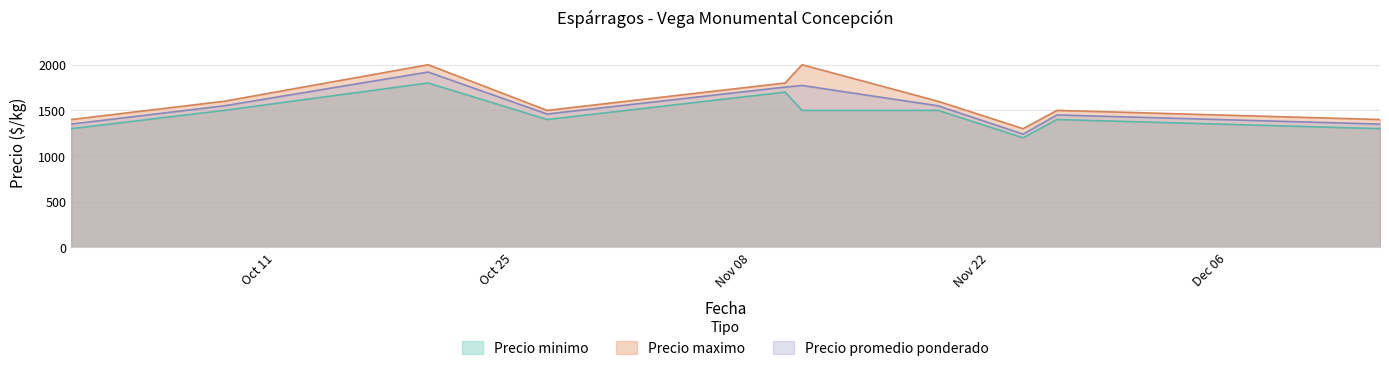

Reading left to right, transcribe all the data shown in this chart.

Precio minimo: 1300	1500	1800	1400	1700	1500	1500	1200	1400	1300
Precio maximo: 1400	1600	2000	1500	1800	2000	1600	1300	1500	1400
Precio promedio ponderado: 1350	1550	1920	1460	1755	1773	1550	1240	1450	1350